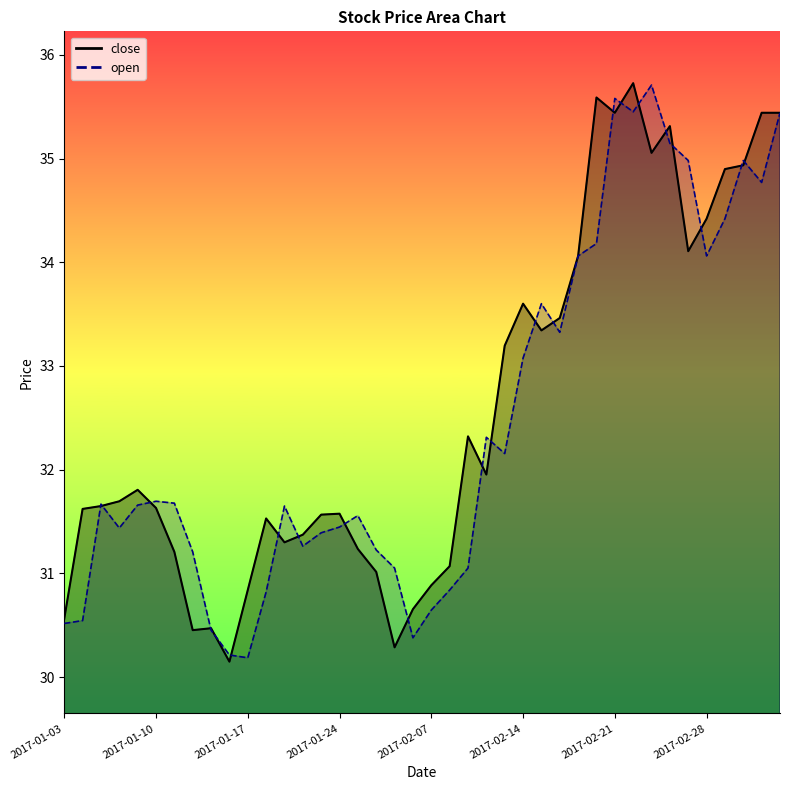

Reading left to right, transcribe all the data shown in this chart.

close: 30.6	31.6	31.6	31.7	31.8	31.6	31.2	30.5	30.5	30.1	30.8	31.5	31.3	31.4	31.6	31.6	31.2	31.0	30.3	30.7	30.9	31.1	32.3	32.0	33.2	33.6	33.3	33.5	34.1	35.6	35.4	35.7	35.1	35.3	34.1	34.4	34.9	34.9	35.4	35.4
open: 30.5	30.5	31.7	31.4	31.7	31.7	31.7	31.2	30.5	30.2	30.2	30.8	31.6	31.3	31.4	31.4	31.6	31.2	31.1	30.4	30.6	30.8	31.1	32.3	32.2	33.1	33.6	33.3	34.1	34.2	35.6	35.5	35.7	35.1	35.0	34.1	34.4	35.0	34.8	35.4